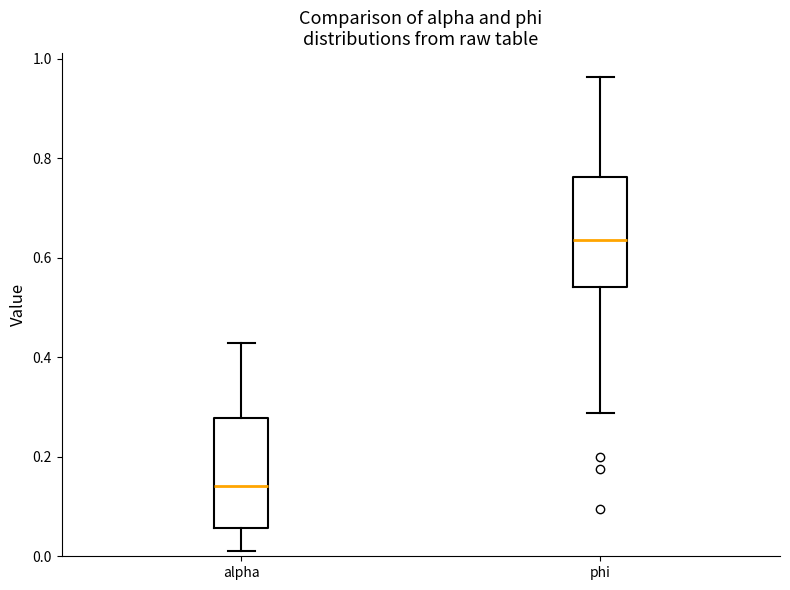

Reading left to right, transcribe this box plot: for each box, give where its median line is, the range the box spans, and where its two whiskers end, as read against the y-axis. The values are not printed on the chart, so give them approximately, as read against the axis.

alpha: median 0.14, box 0.06 to 0.28, whiskers 0.02 to 0.42
phi: median 0.64, box 0.54 to 0.76, whiskers 0.28 to 0.96